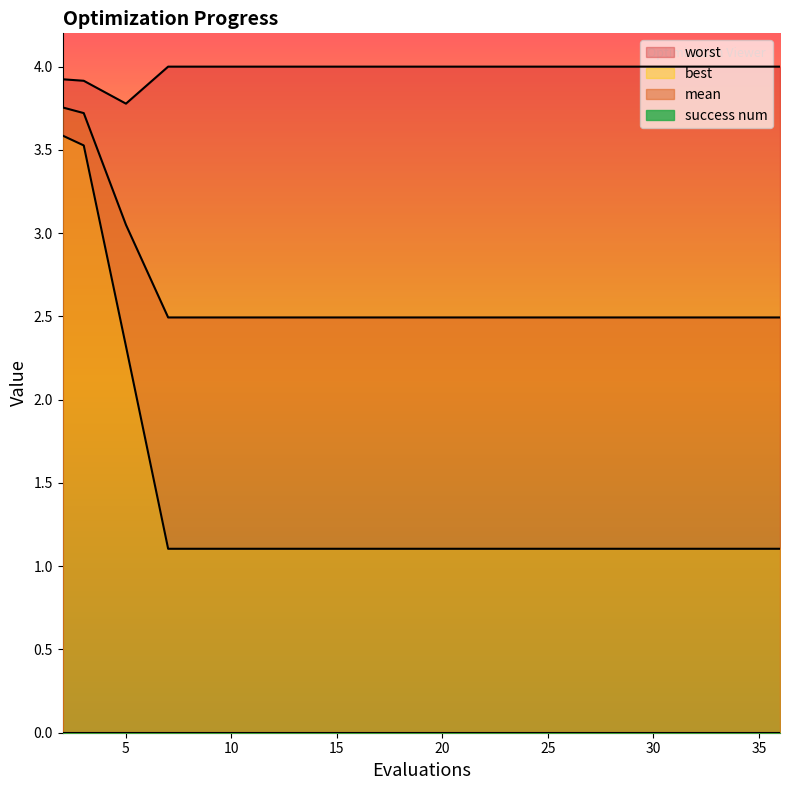

The worst series shows 2.3 at 14. True or false?

False